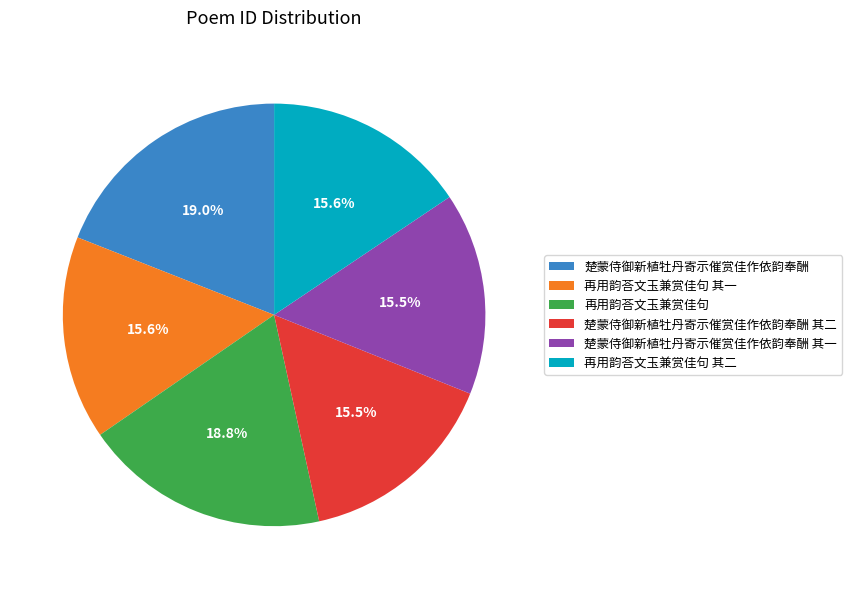

Is 再用韵荅文玉兼赏佳句 其一 the majority of the pie?

No